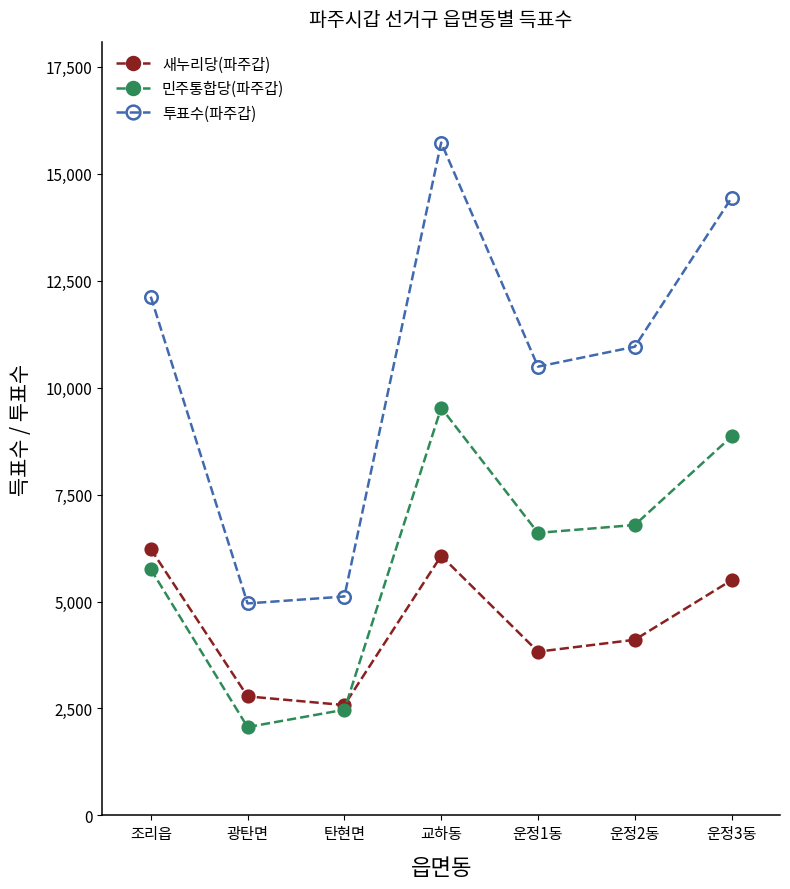

Does the chart have visible grid lines?

No